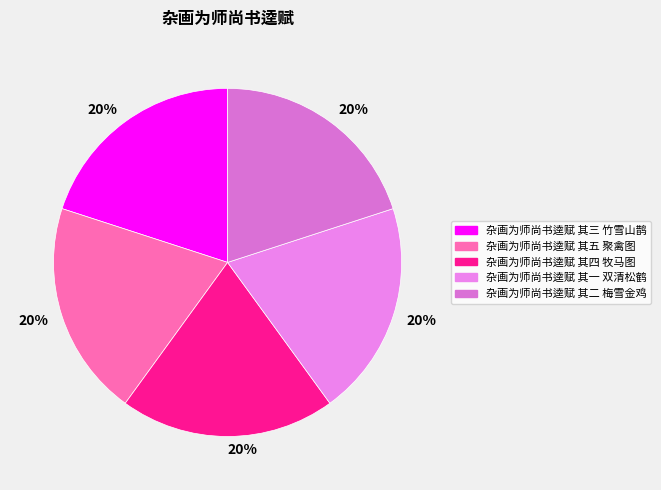

Is there any slice that represents more than half of the pie?

No